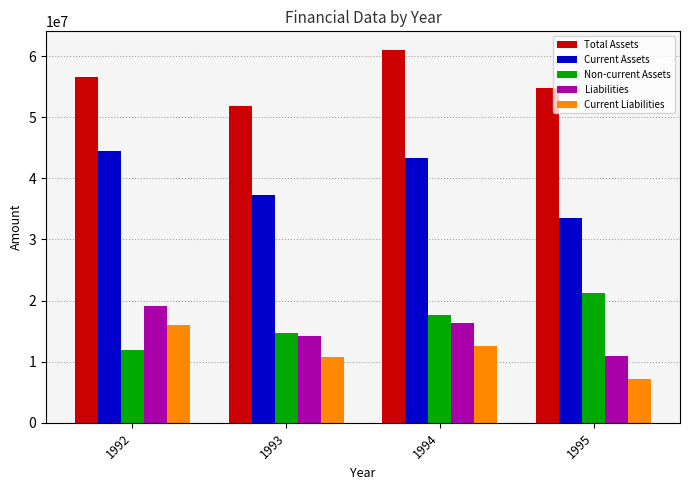

What is the difference between the maximum and second lowest values in the Liabilities series?

4805519